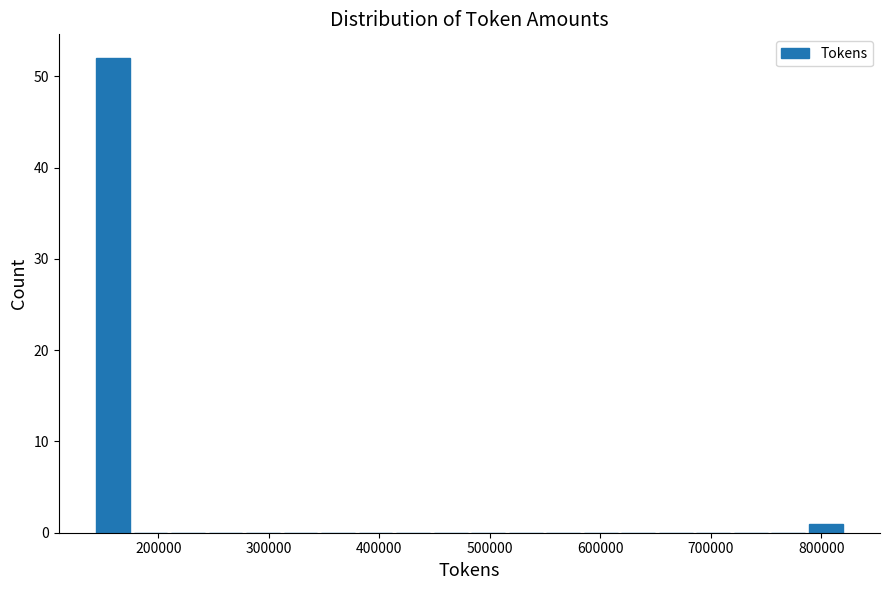

Read against the x-axis, roughly where is the centre of the tallest bar?

160000